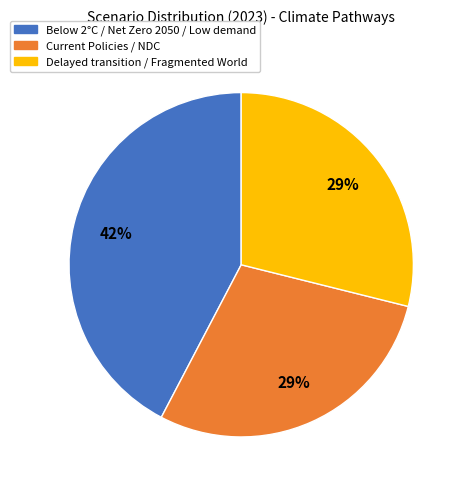

Does any single category account for the majority?

No